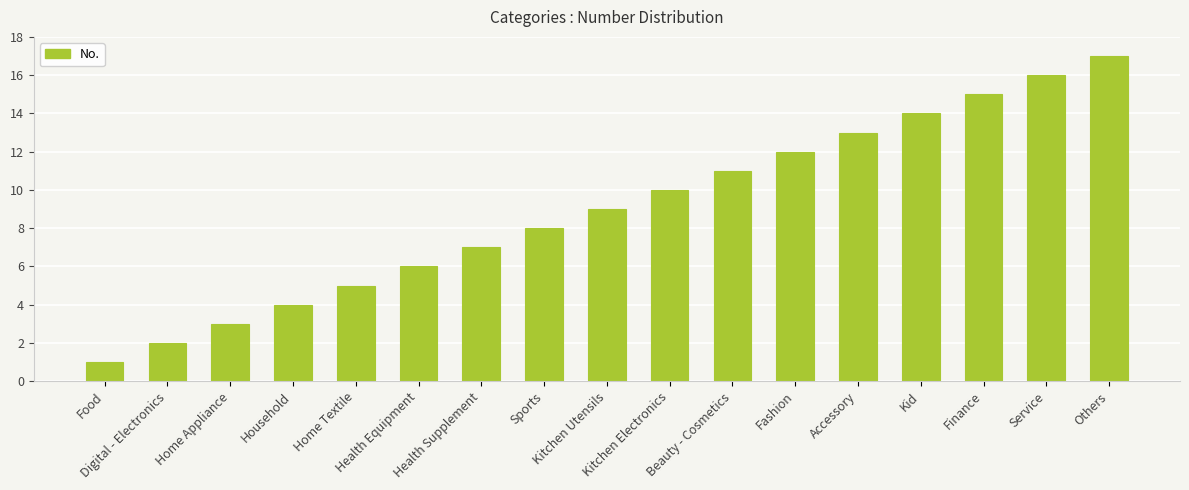

Read the value at Kid.

14